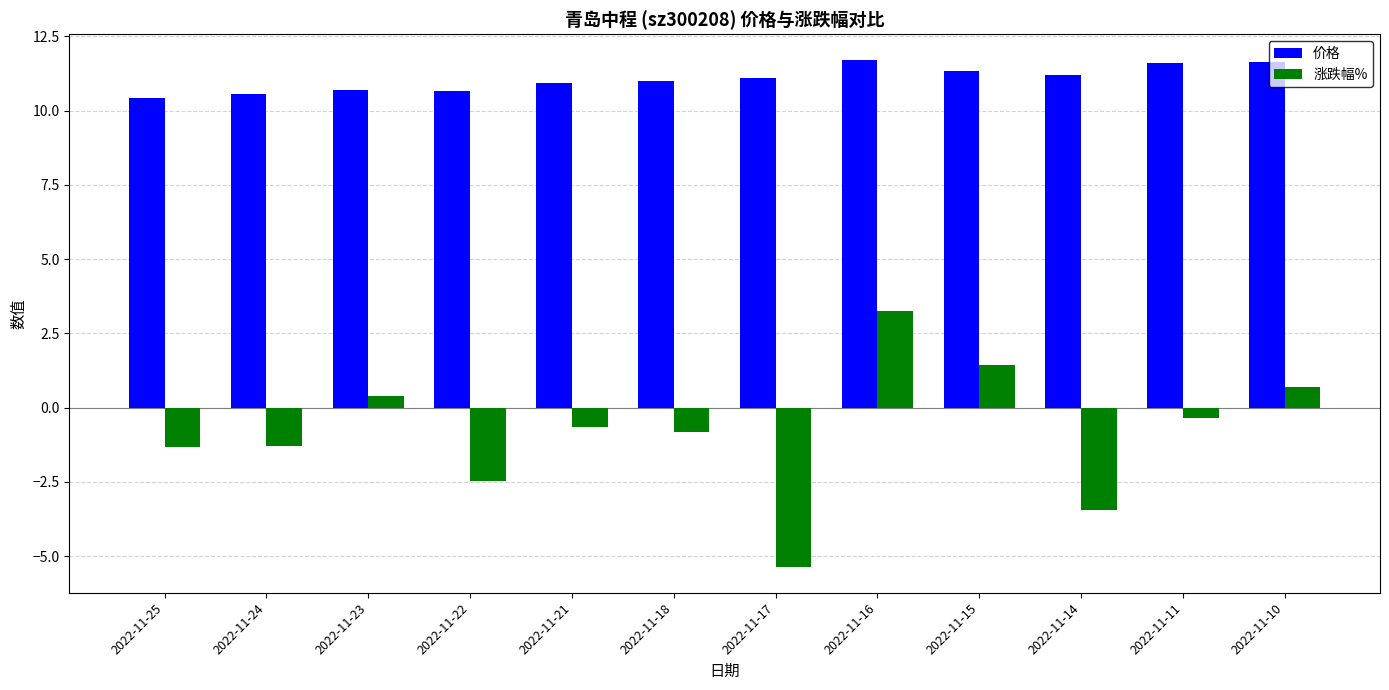

Which series has the largest total across all categories?

价格